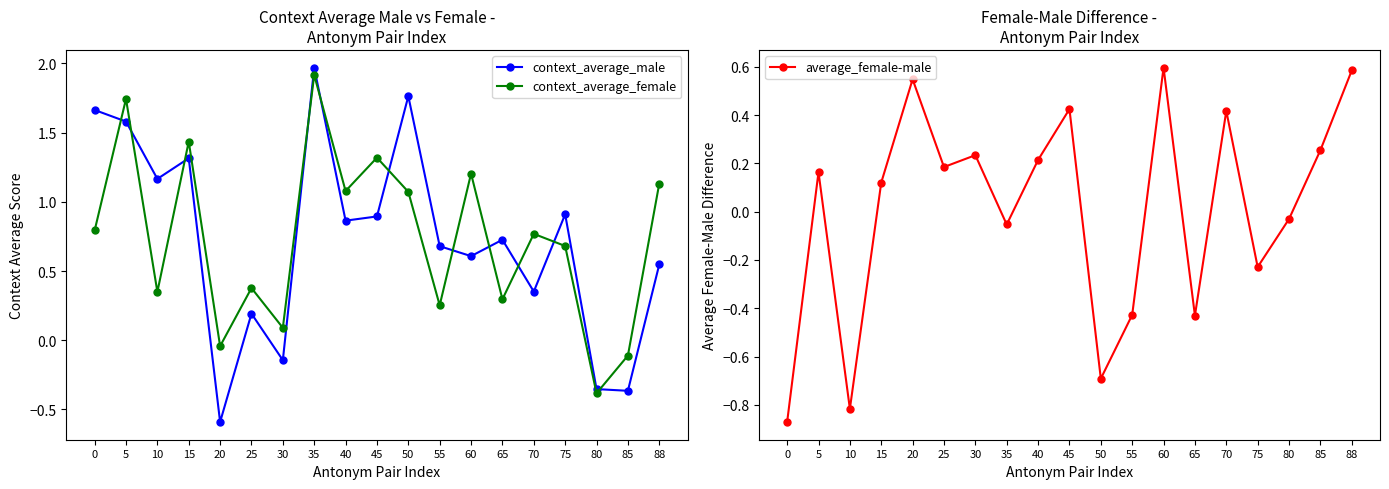

The value of average_female-male at 40 is 0.1. True or false?

False